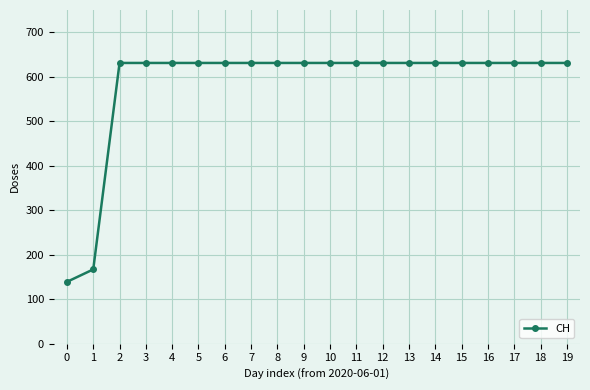

What is the value of the 9th point from the left?

631